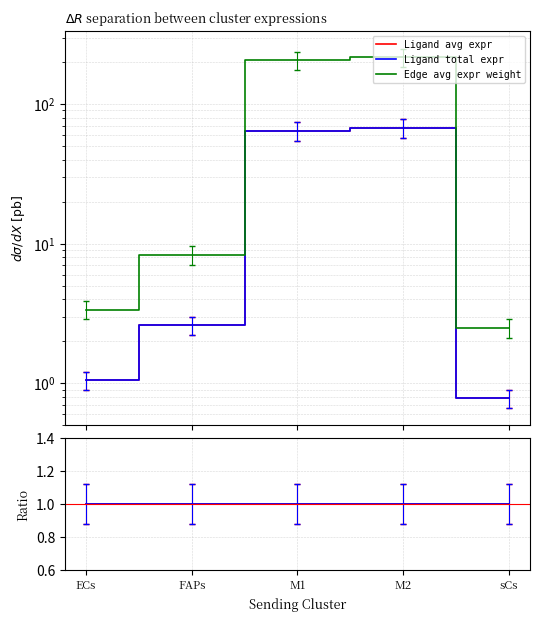

What position from the right is FAPs?

4